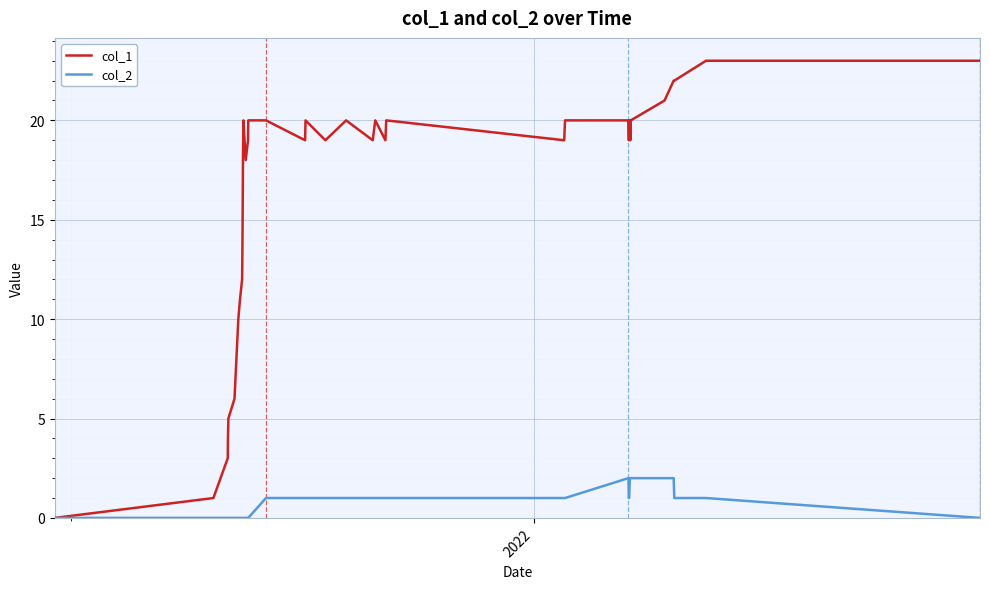

What is the maximum value for col_1?

23